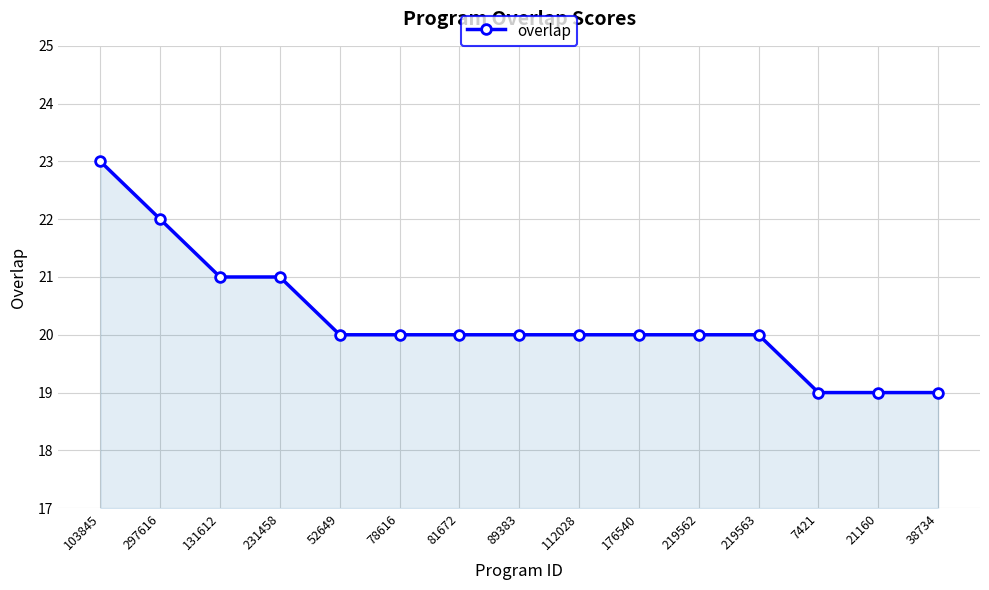

What is the approximate value at 81672?

20